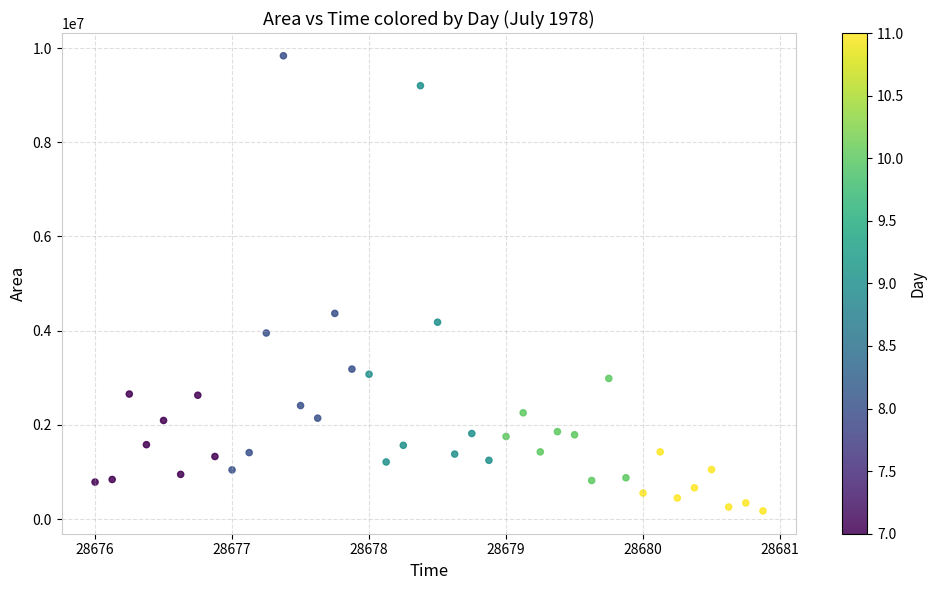

What is the range of Y values (max minus min)?

9659375